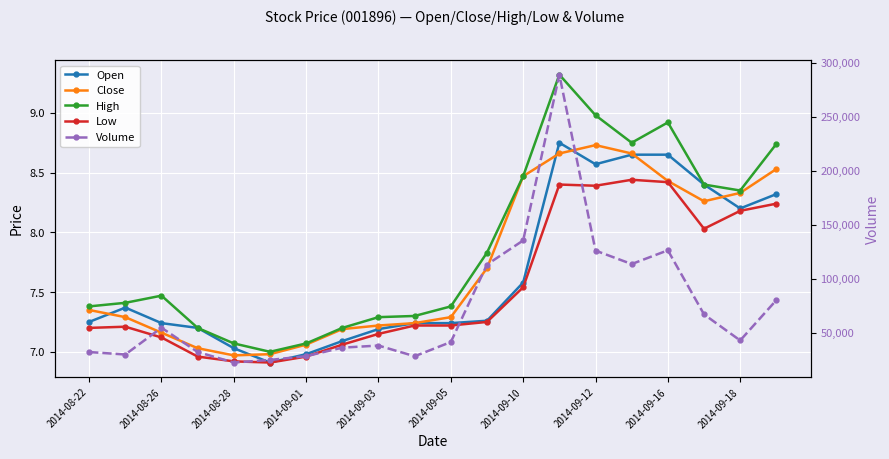

At how many categories does at least one series exceed 208187?

1